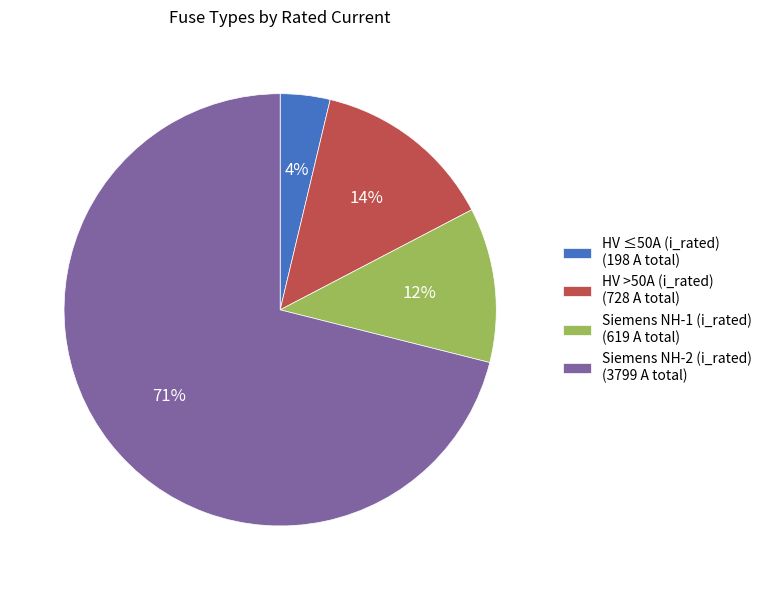

Do Siemens NH-2 (i_rated) (3799 A total) and HV >50A (i_rated) (728 A total) together represent more than half of the pie?

Yes